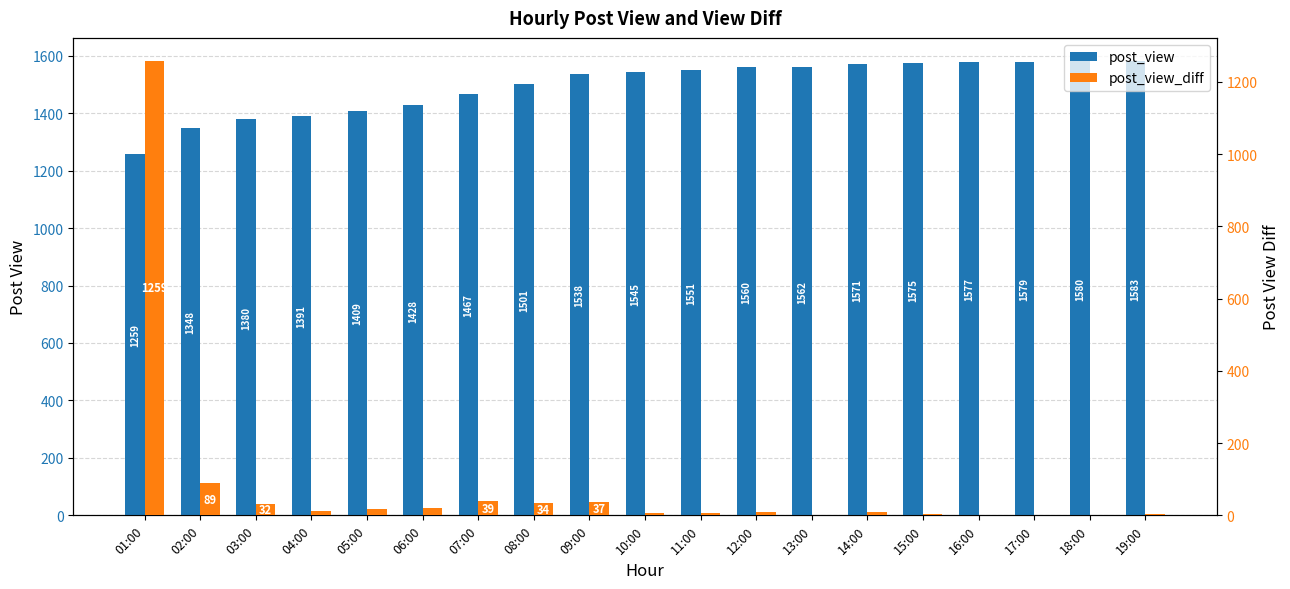

What is the average value of the post_view_diff series?

83